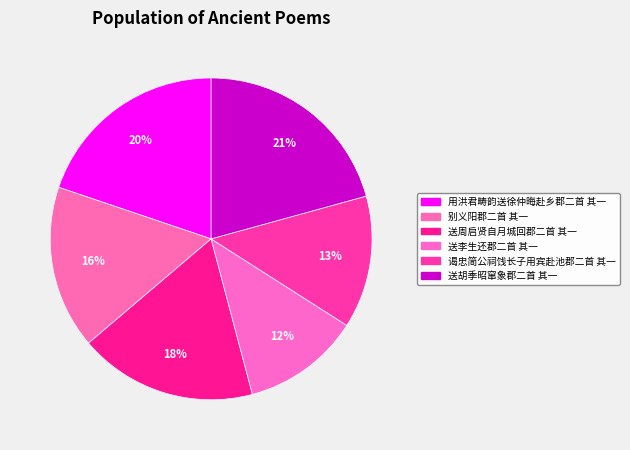

Is 送胡季昭窜象郡二首 其一 the majority of the pie?

No